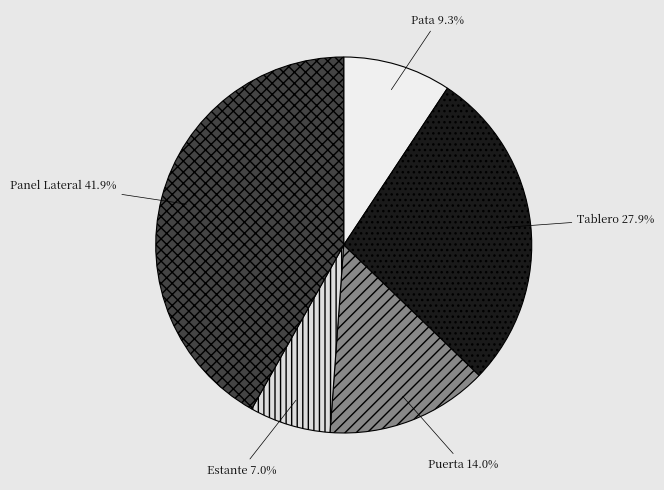

Approximately how many times larger is the value at Panel Lateral compared to Pata?

4.5